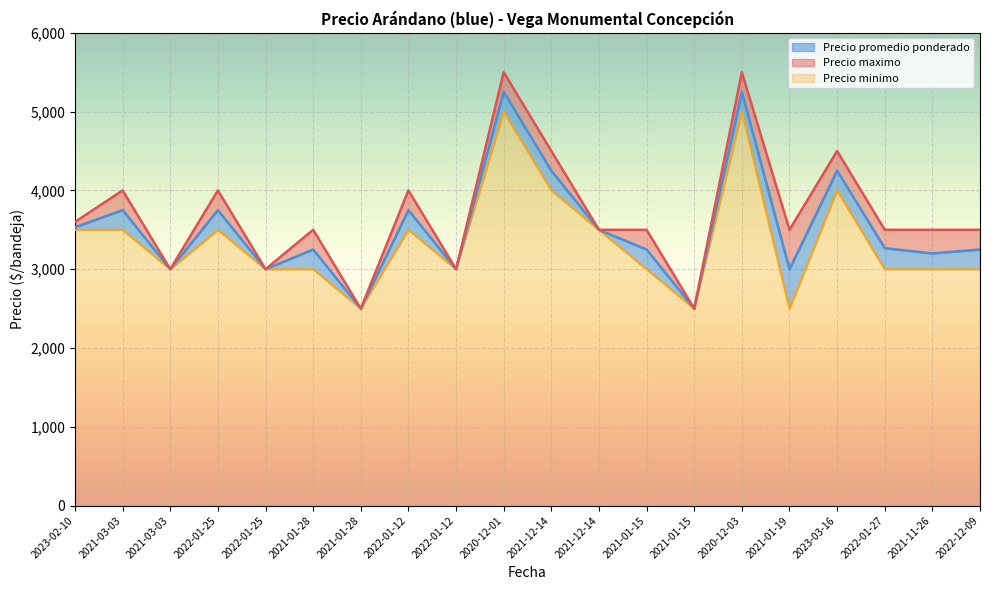

What is the difference between the second highest and second lowest values in the Precio maximo series?

3000